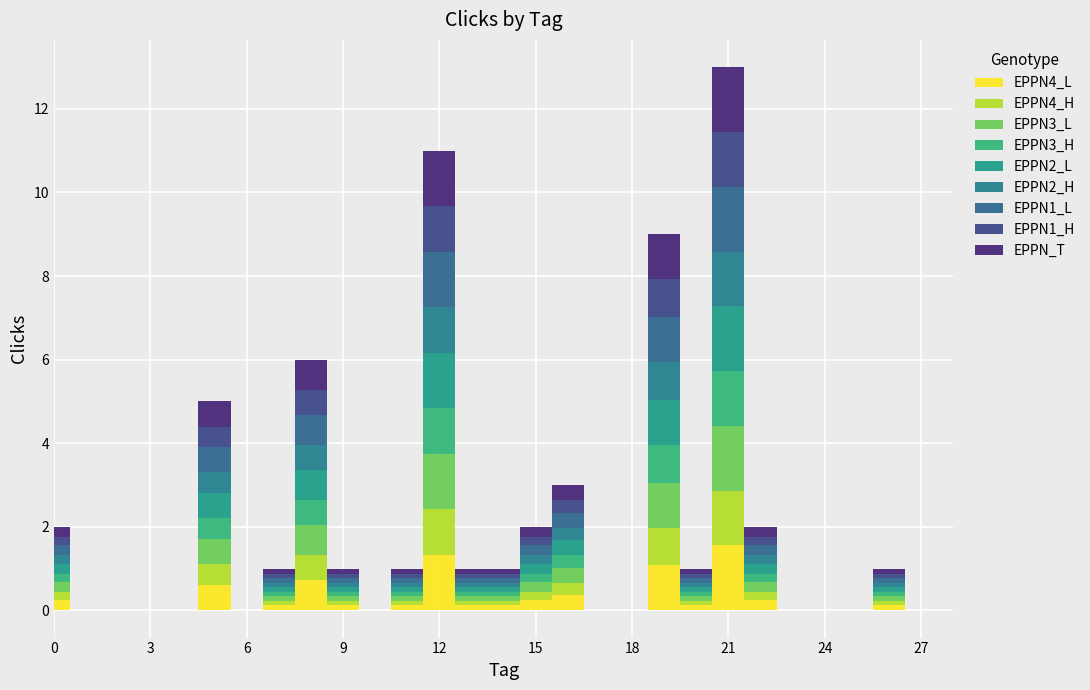

What is the difference between the values at 0 and 25?

2